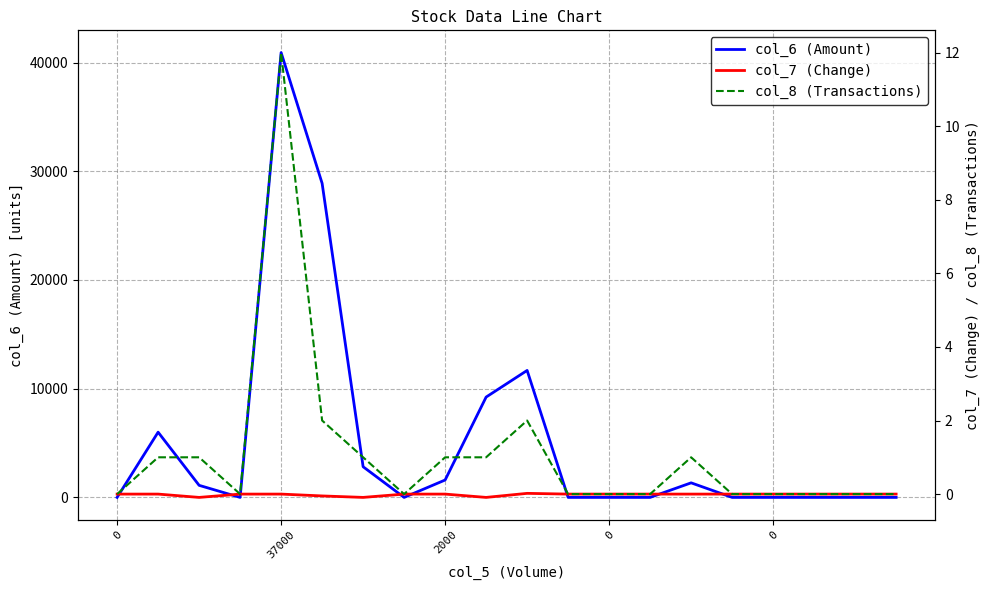

True or false: col_7 (Change) and col_8 (Transactions) intersect in this chart.

False